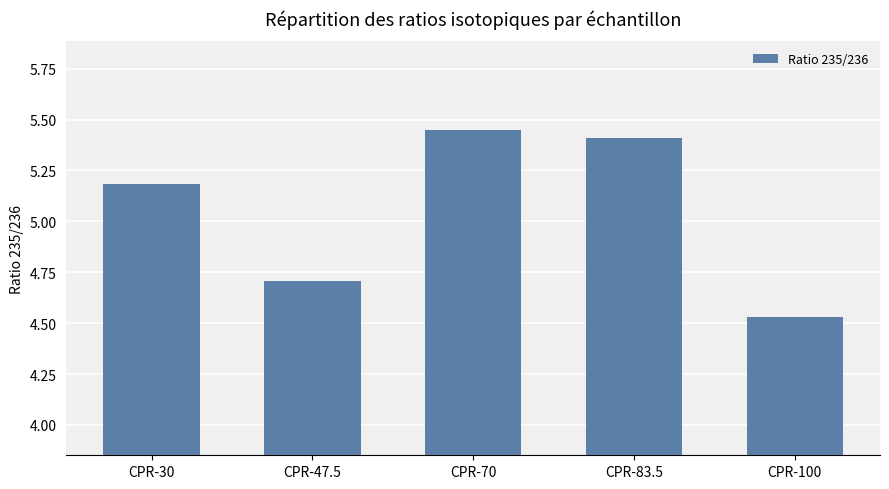

True or false: the data shows 4.7 at CPR-47.5.

True